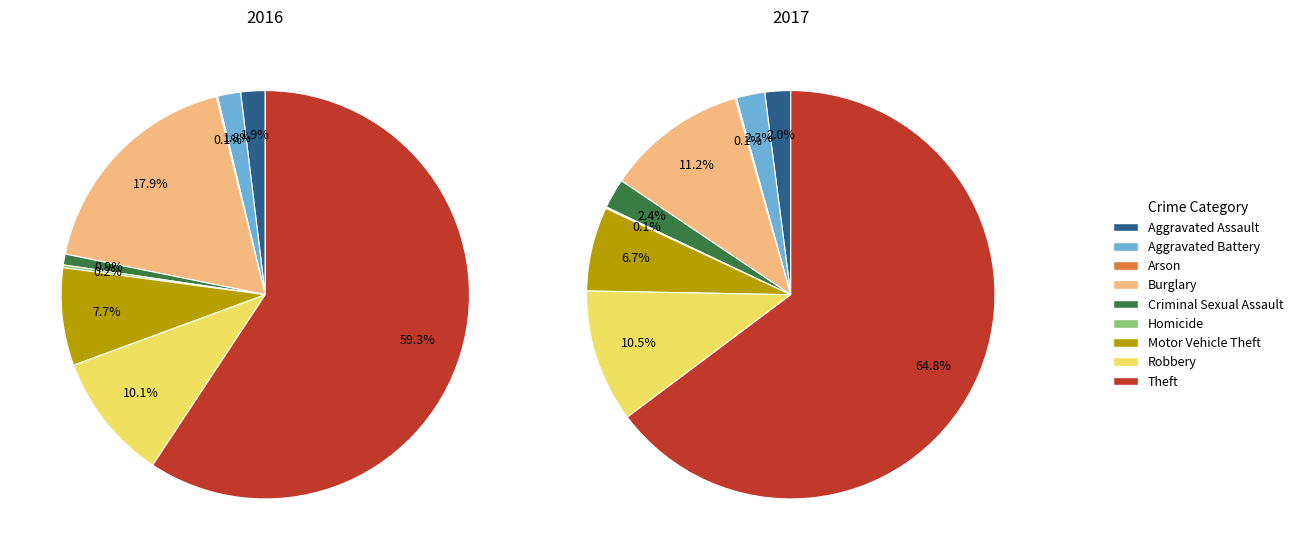

Is there a majority slice in this chart?

Yes